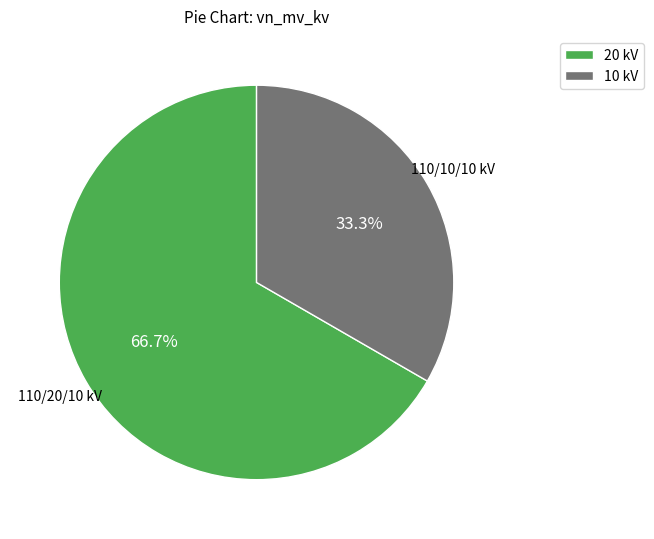

Which category accounts for the majority?

20 kV